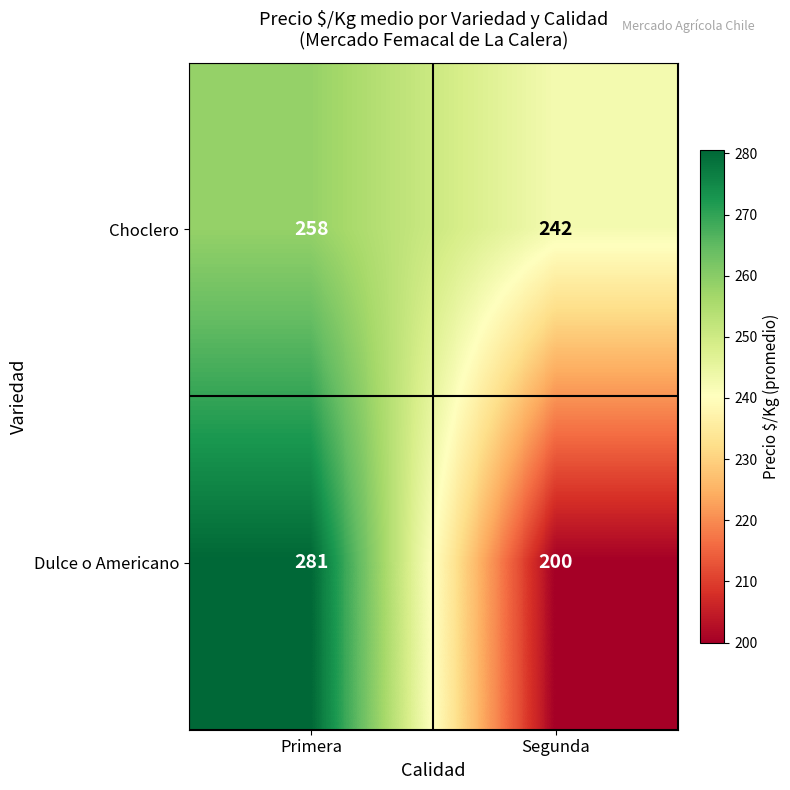

Where is Dulce o Americano nearest to the value 240?

Segunda